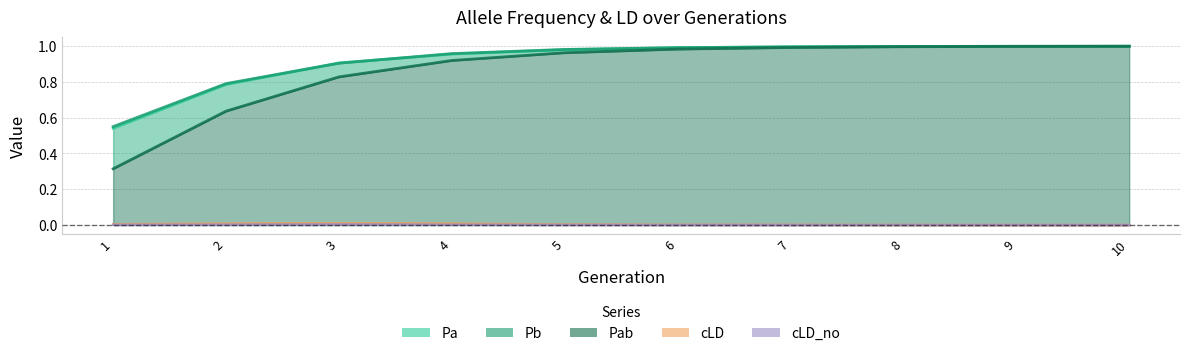

Which category has the lowest value across all series?

10